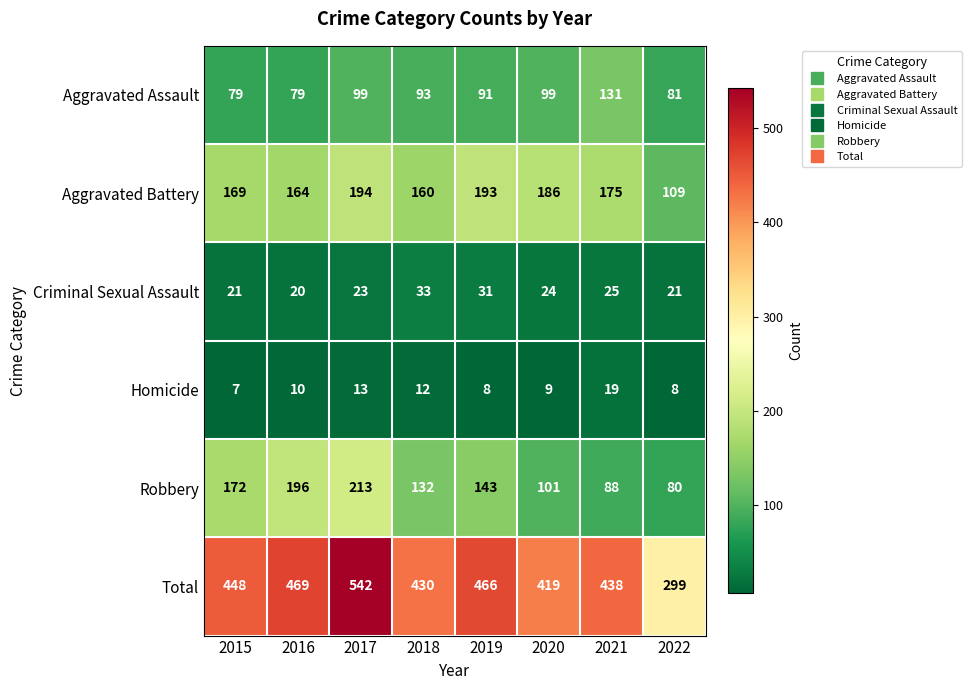

The Aggravated Assault series shows 79 at 2015. True or false?

True